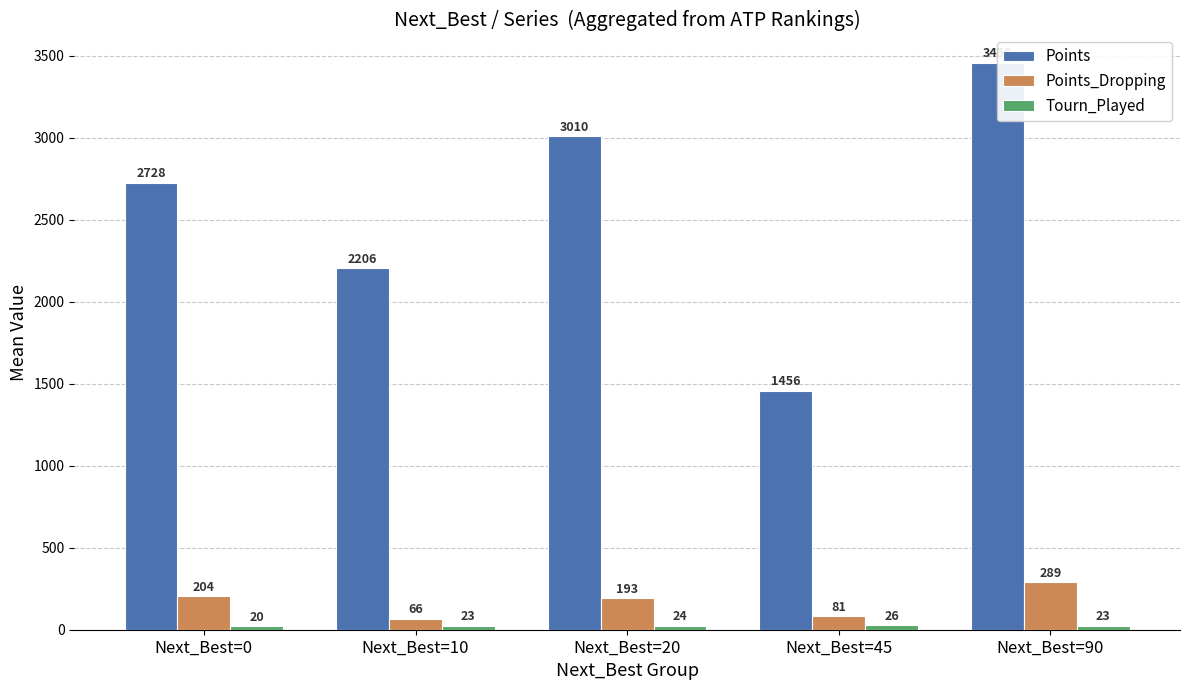

What is the total value across all series at Next_Best=20?

3226.9